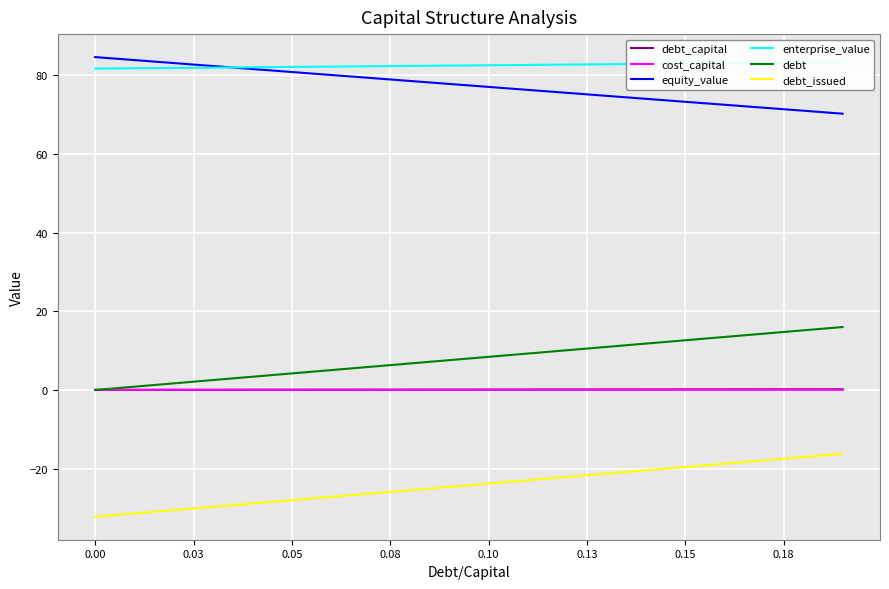

The value of debt_issued at 0.05 is -13.5. True or false?

False